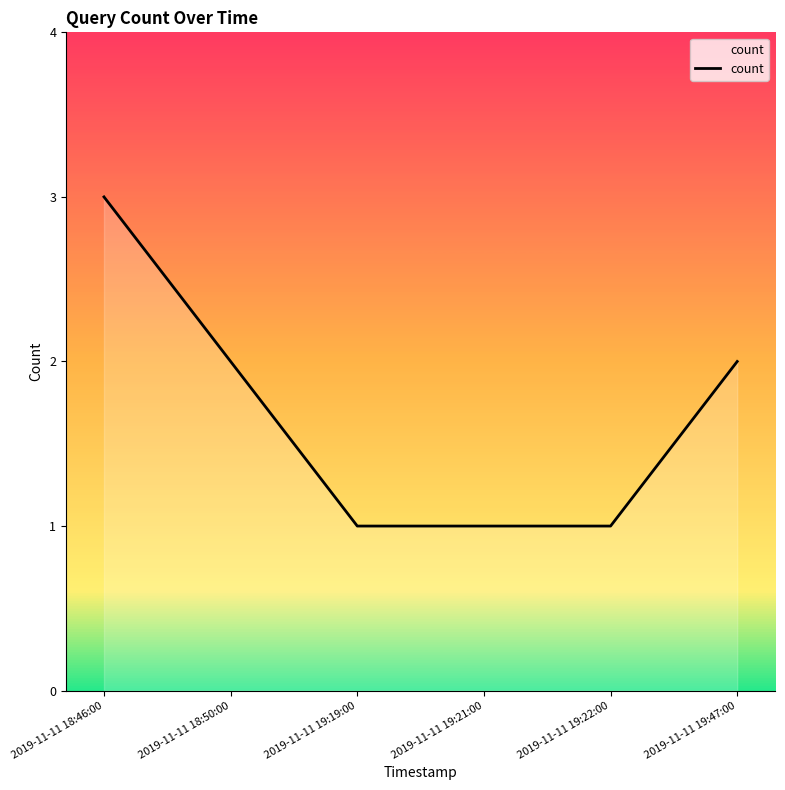

What is the maximum value shown in the chart?

3